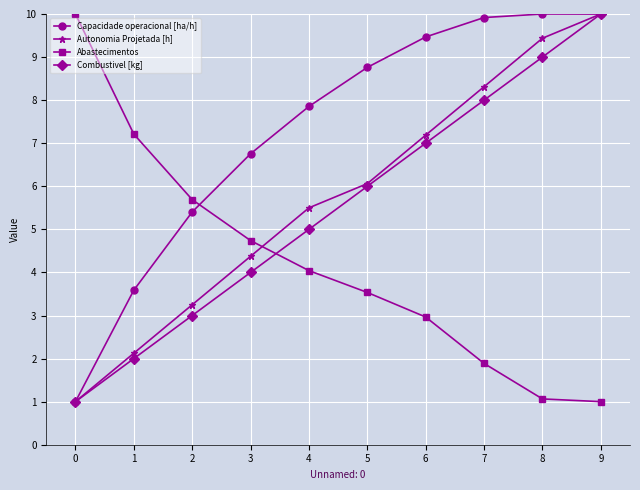

At which label does Autonomia Projetada [h] first exceed 6?

5